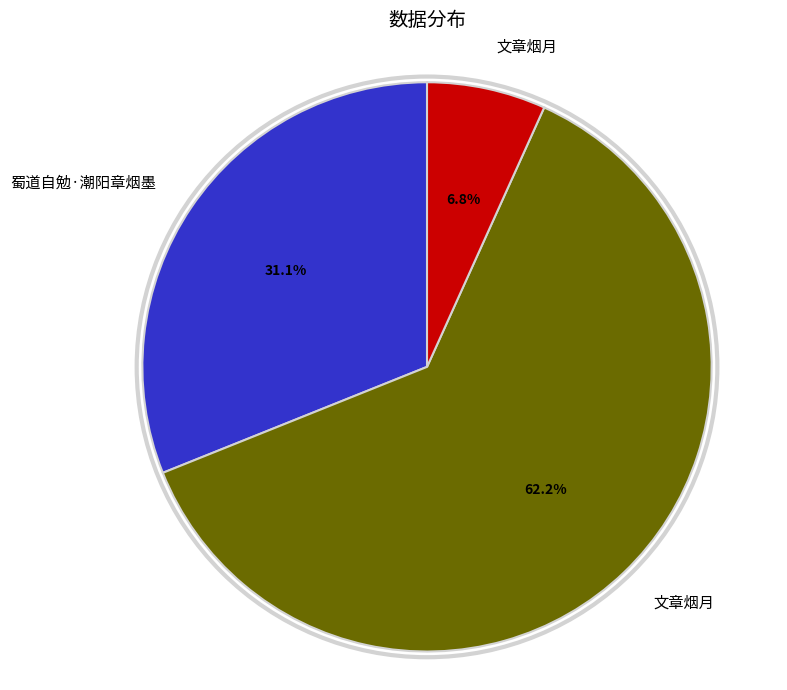

How many segments does this pie chart have?

3